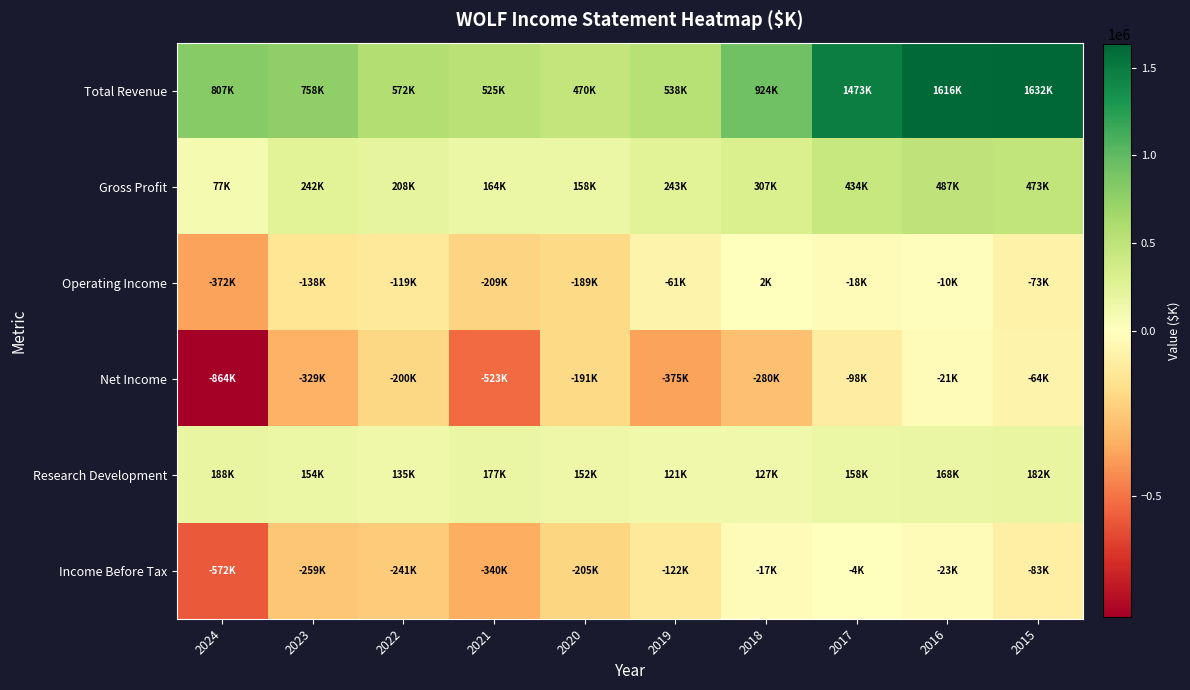

Which series changed the most between 2020 and 2018?

Total Revenue